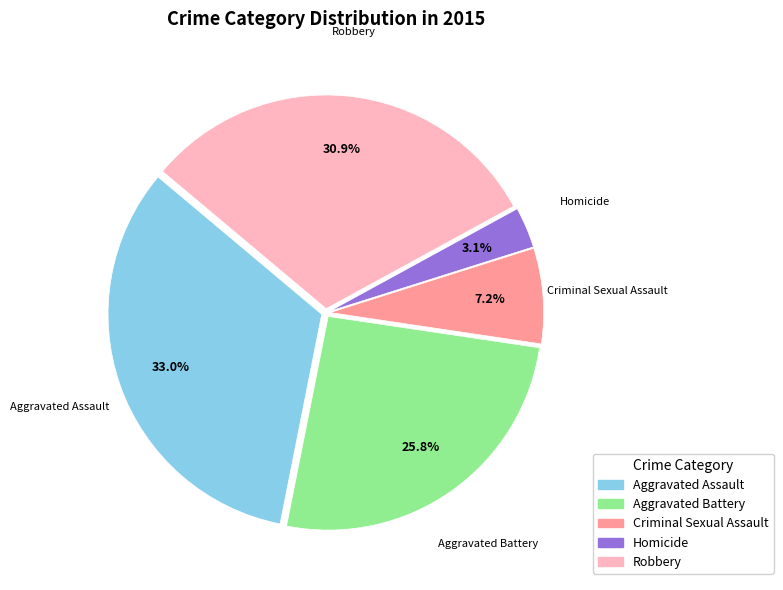

Is the sum of Homicide and Aggravated Assault greater than half?

No